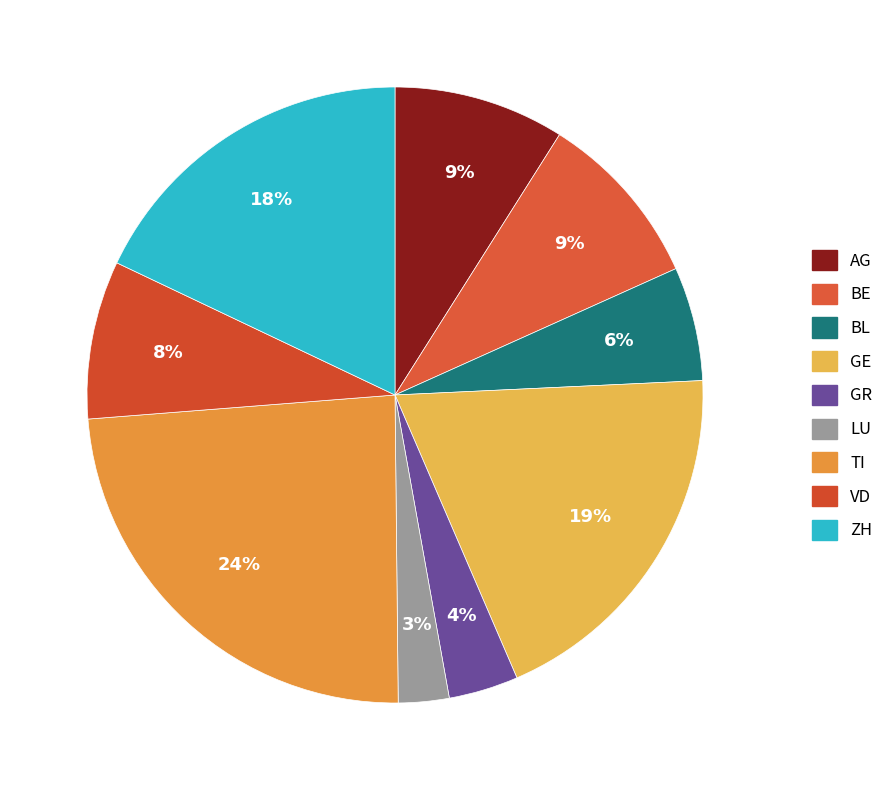

Which has a higher value, AG or TI?

TI